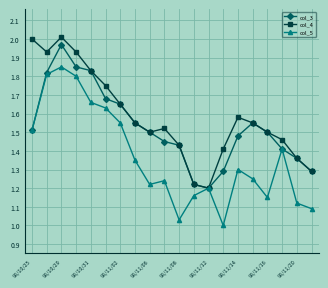

Does the chart display data point markers on the line(s)?

Yes